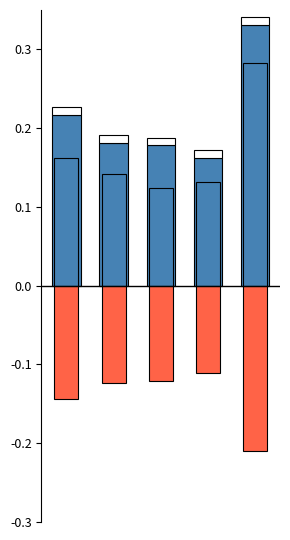

Which series has the largest range (max minus min)?

Total Revenue